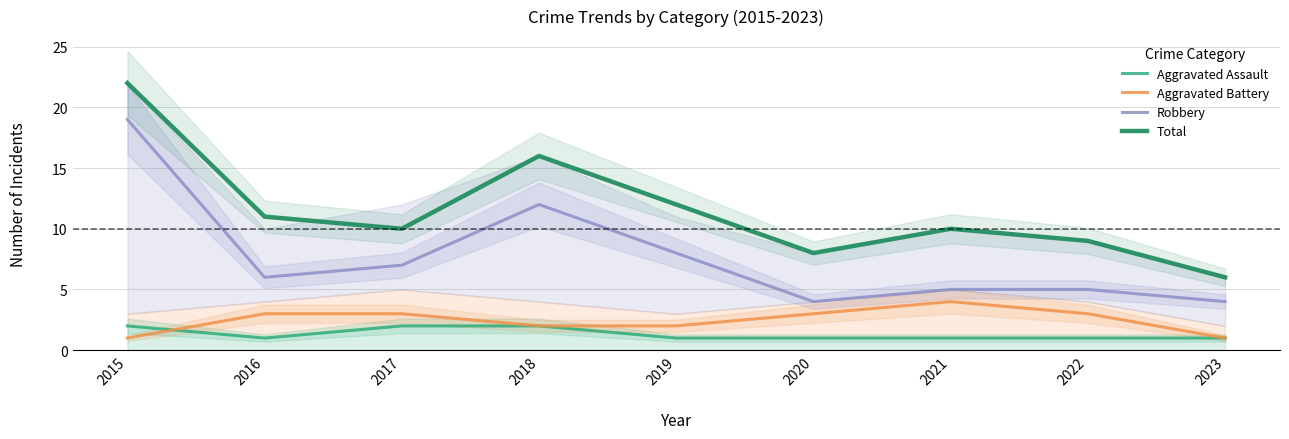

What is the value of the Aggravated Battery point at the 5th from the left?

2